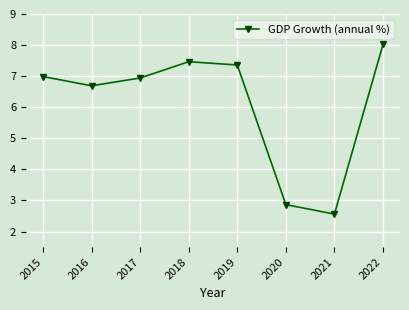

The value at 2018 is 7.5. True or false?

True